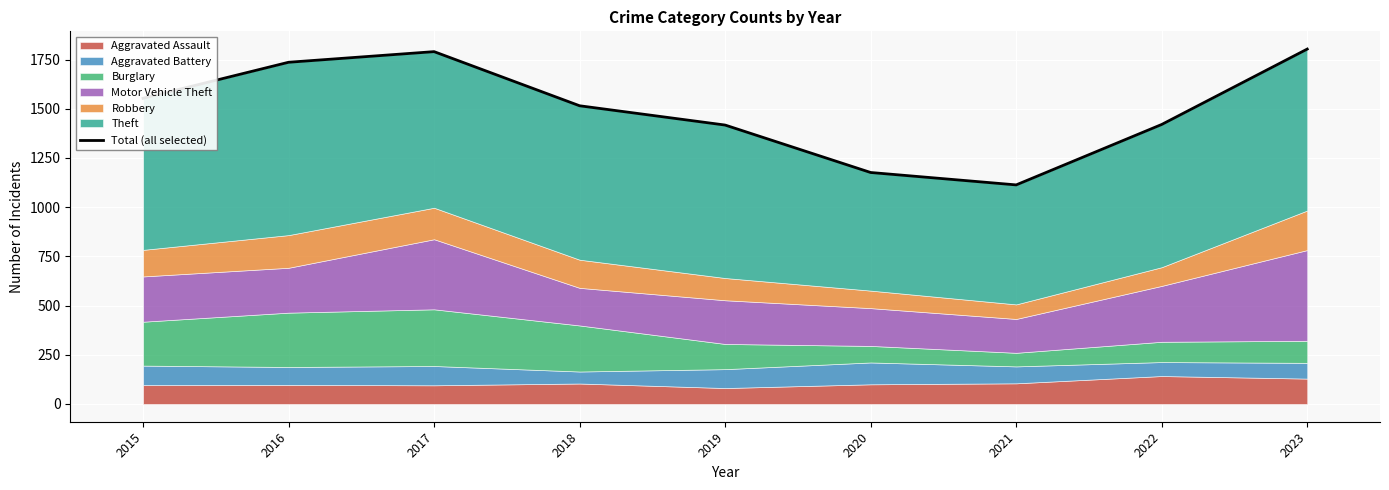

How many values are below 1515?

4